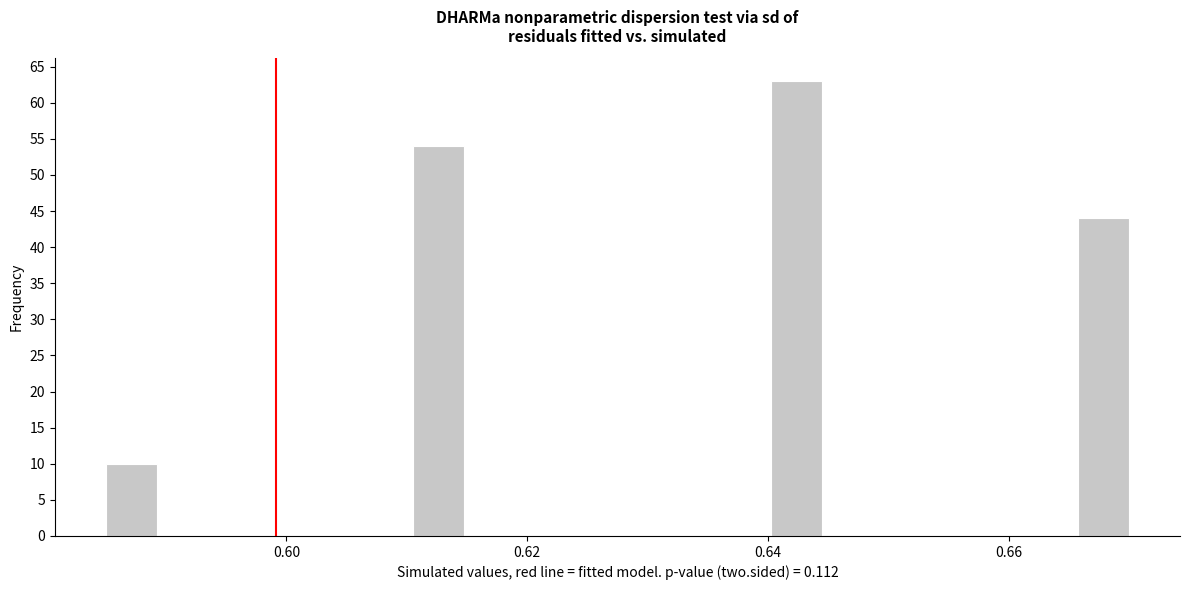

Around what value on the x-axis is the tallest bar? Give the approximate position of its centre, as read against the axis.

0.642